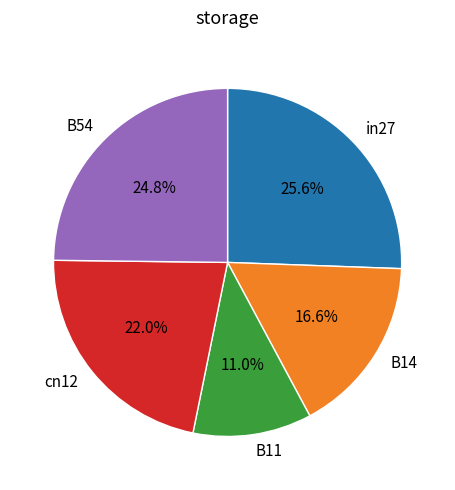

Is it true that cn12 is 16% of the pie?

False